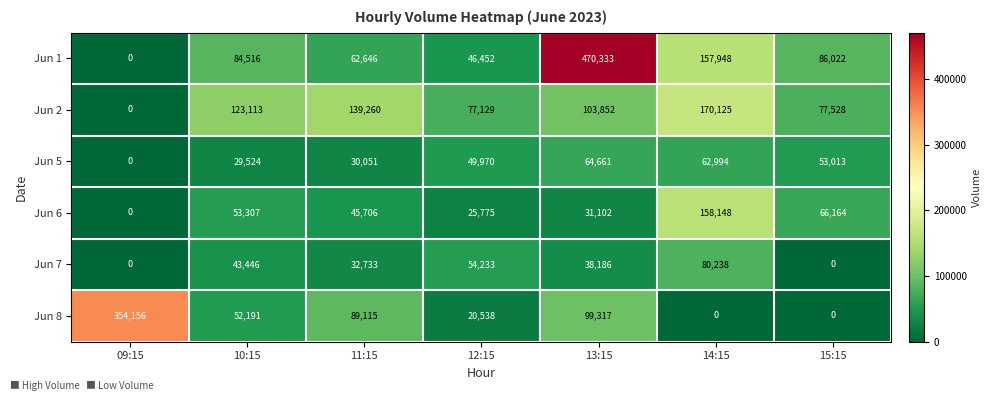

Which series has the largest total across all categories?

Jun 1